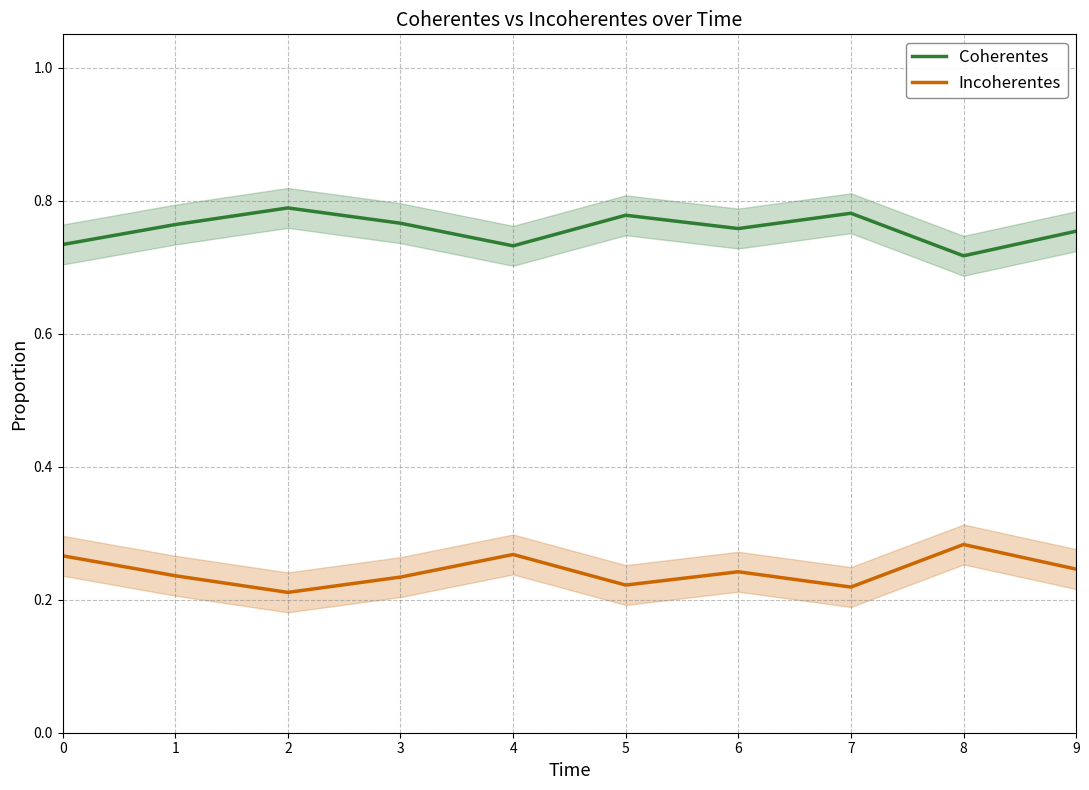

Reading left to right, list all the values displayed in this chart.

Coherentes: 0.7	0.8	0.8	0.8	0.7	0.8	0.8	0.8	0.7	0.8
Incoherentes: 0.3	0.2	0.2	0.2	0.3	0.2	0.2	0.2	0.3	0.2